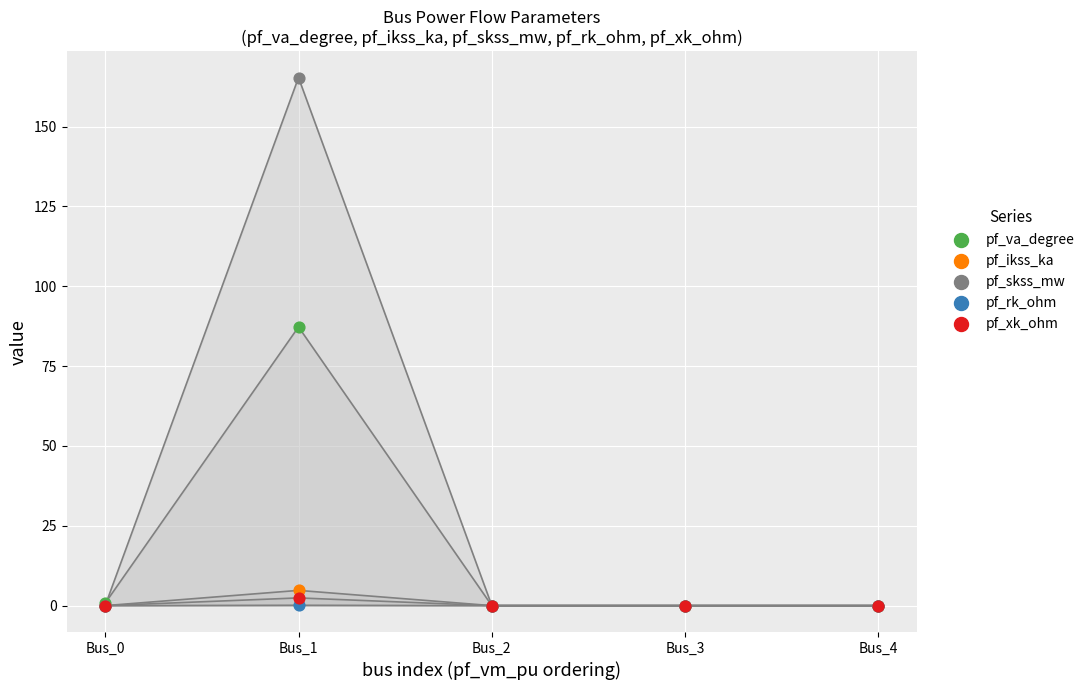

Across all series, what Y value is closest to 82?

87.3